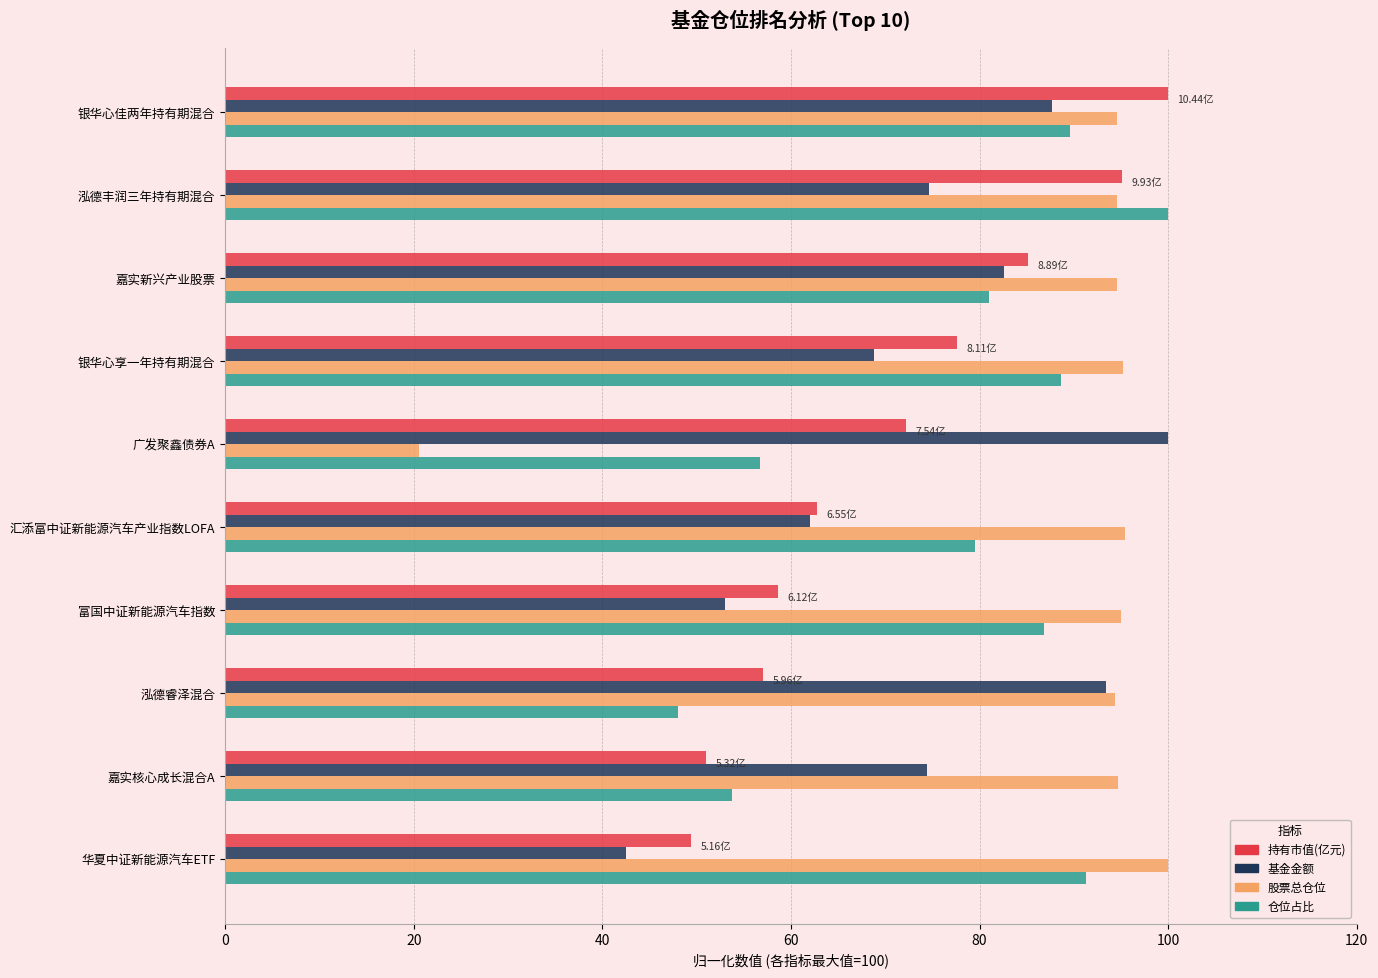

Rank the series by their average value, from highest to lowest.

股票总仓位, 仓位占比, 基金金额, 持有市值(亿元)